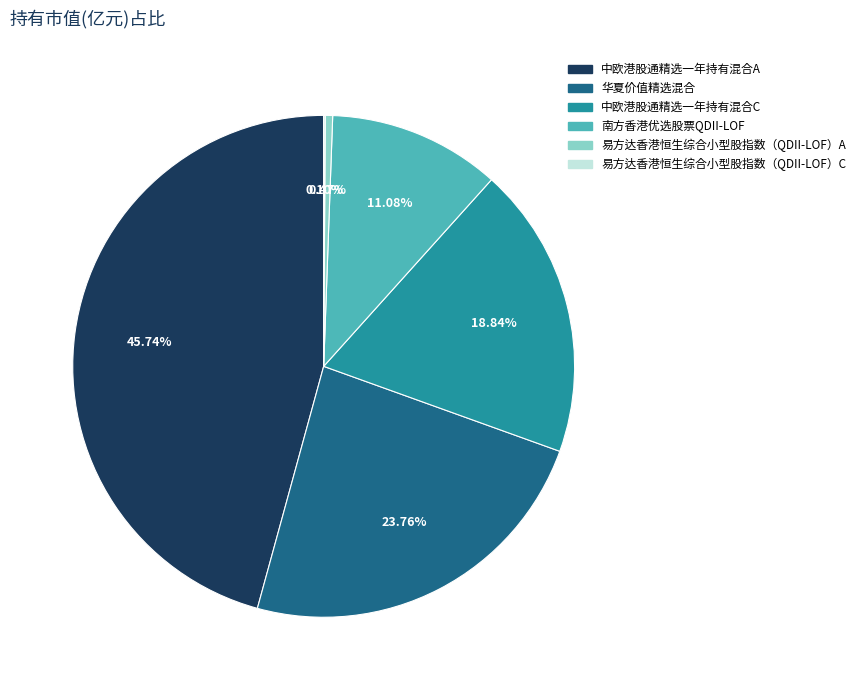

Which category has the biggest portion of the pie?

中欧港股通精选一年持有混合A